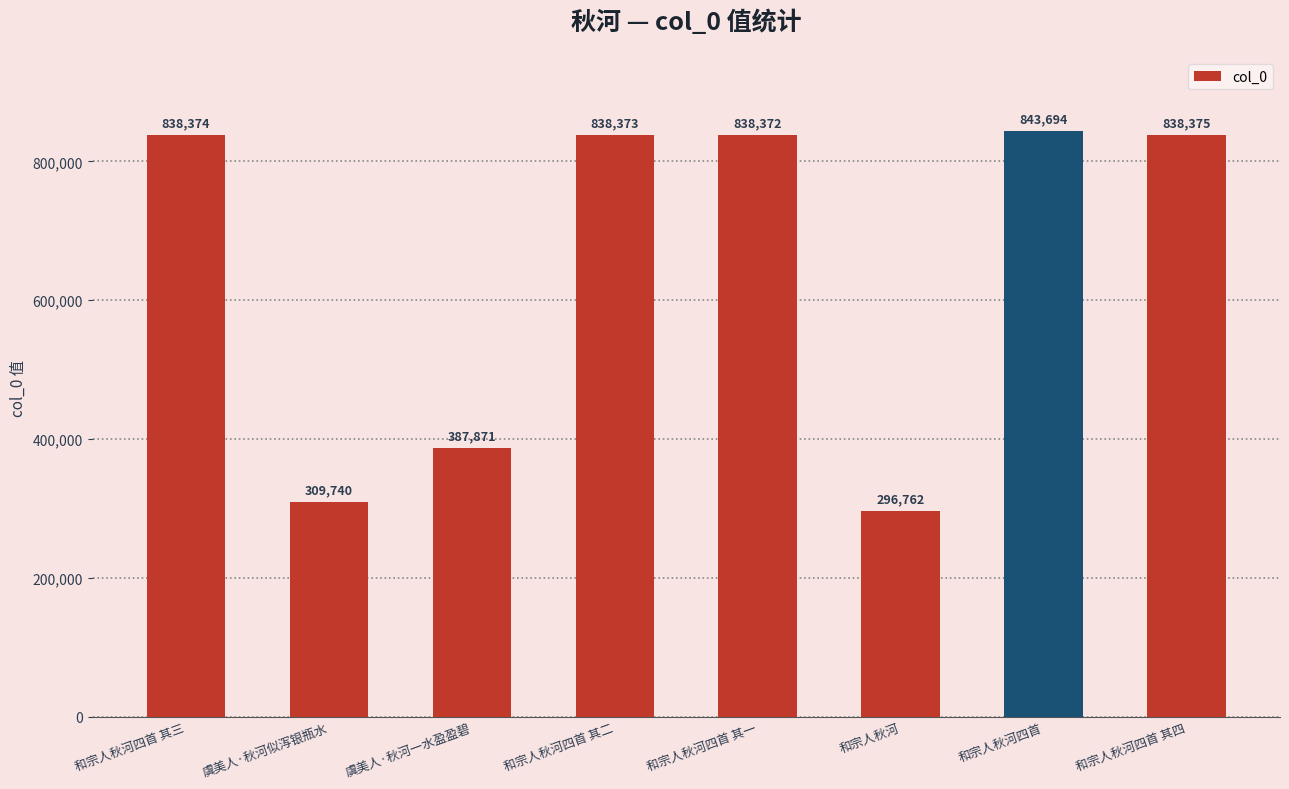

Between 和宗人秋河四首 and 虞美人·秋河似泻银瓶水, which is larger?

和宗人秋河四首